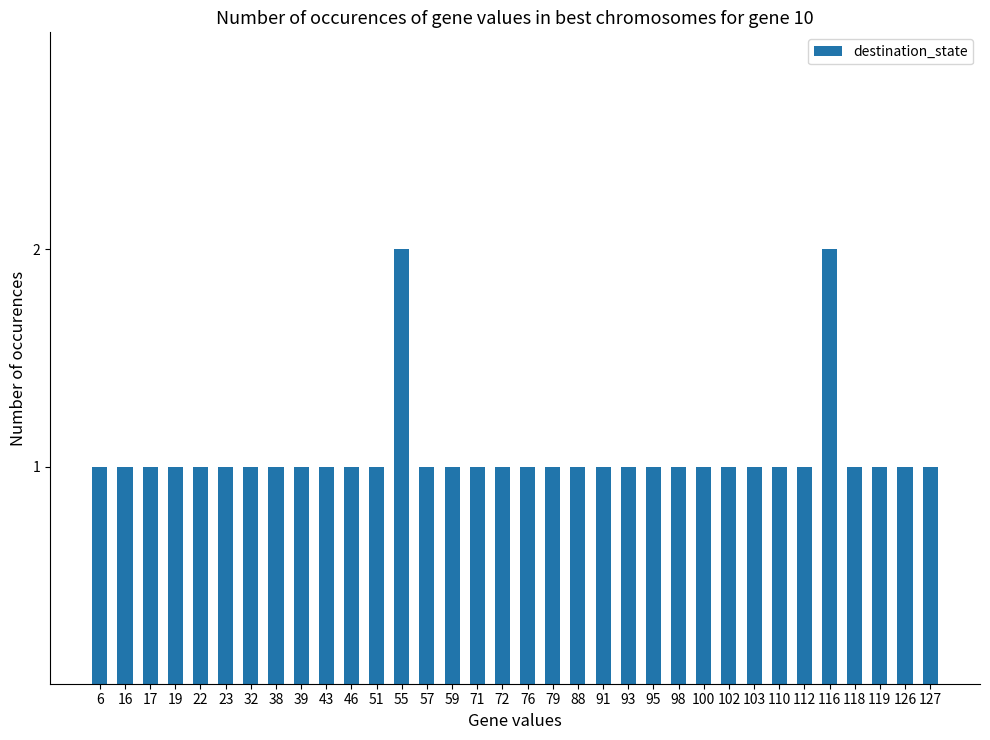

Is it true that the value at 55 is 2?

True